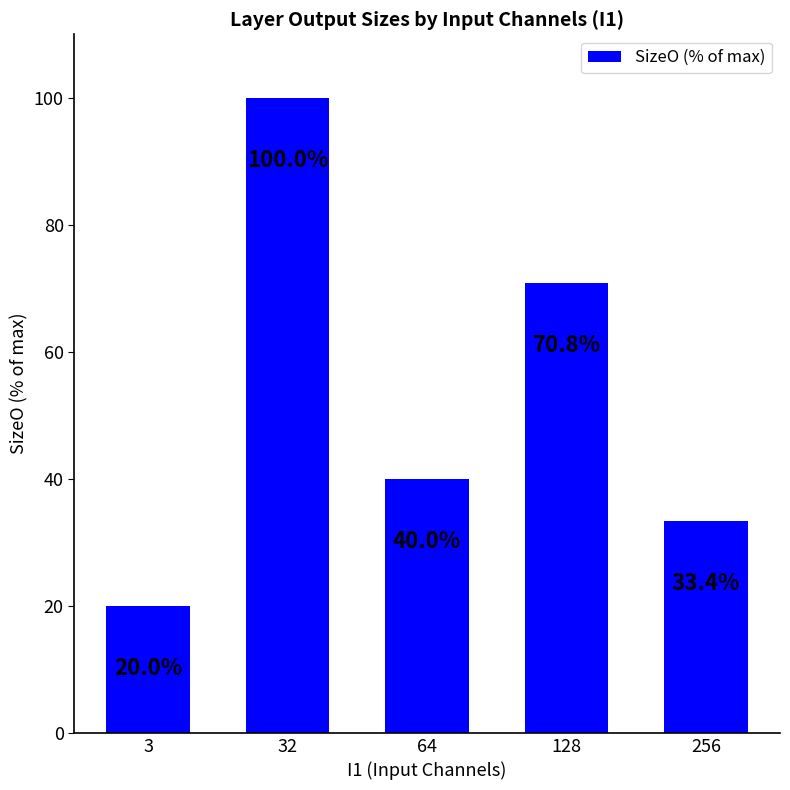

Are the bars horizontal?

No